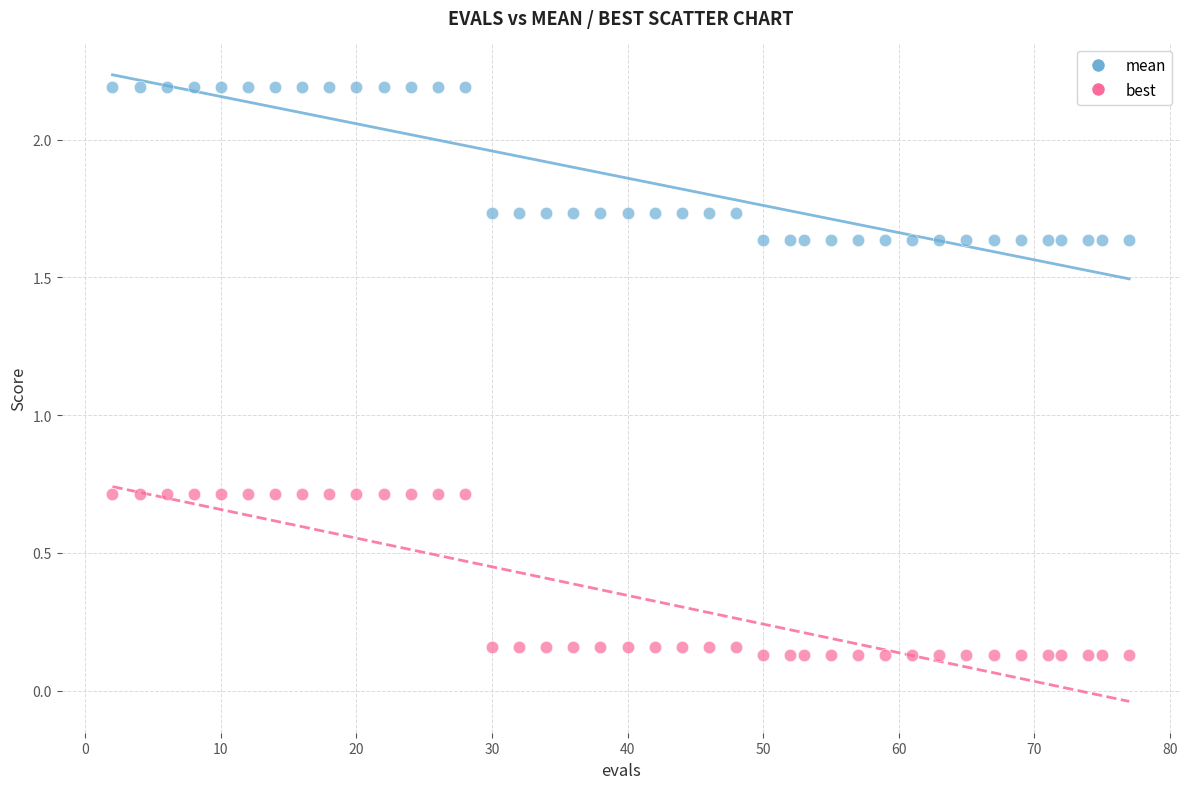

Which series has the widest spread of Y values?

best